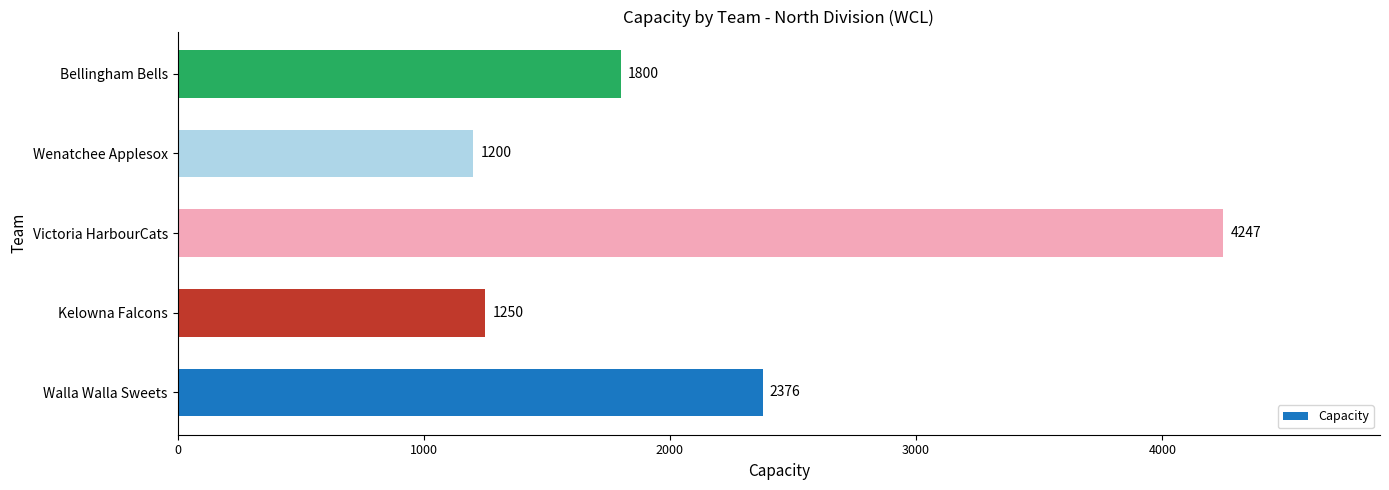

Which has a higher value, Victoria HarbourCats or Wenatchee Applesox?

Victoria HarbourCats